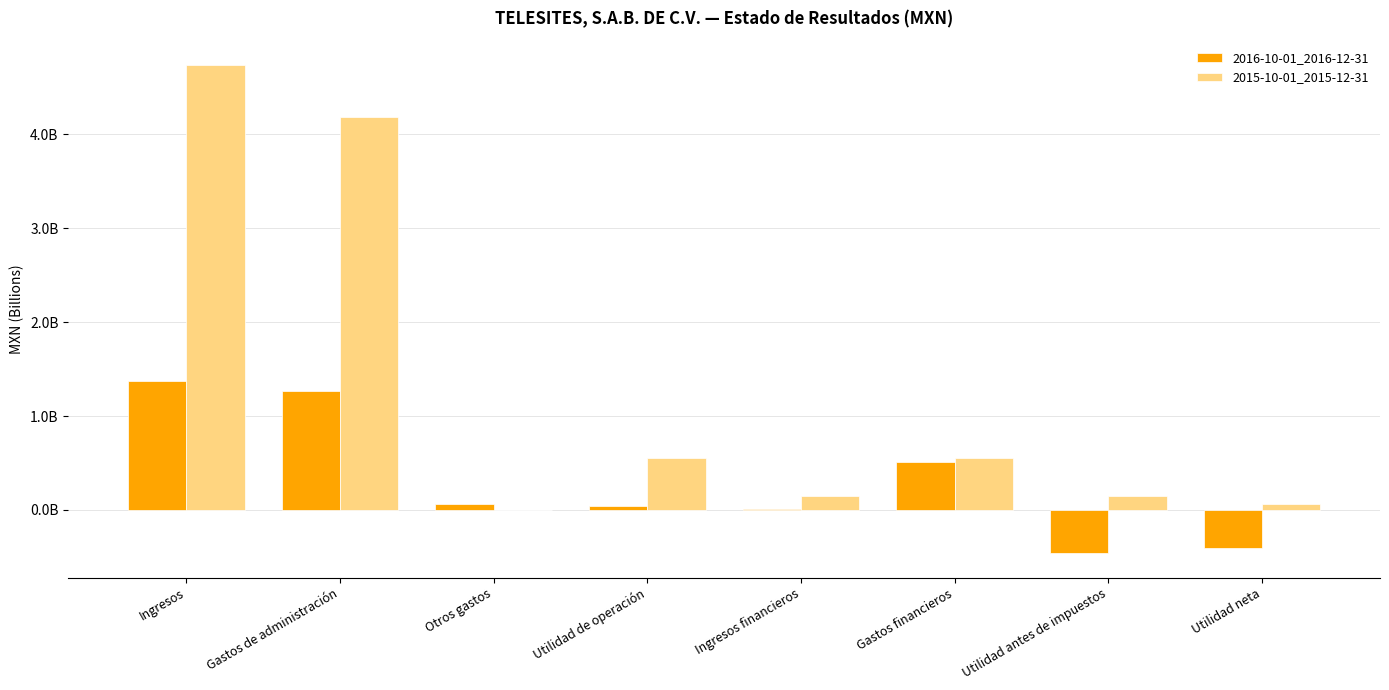

What is the difference between the highest and lowest values at Ingresos financieros?

0.1